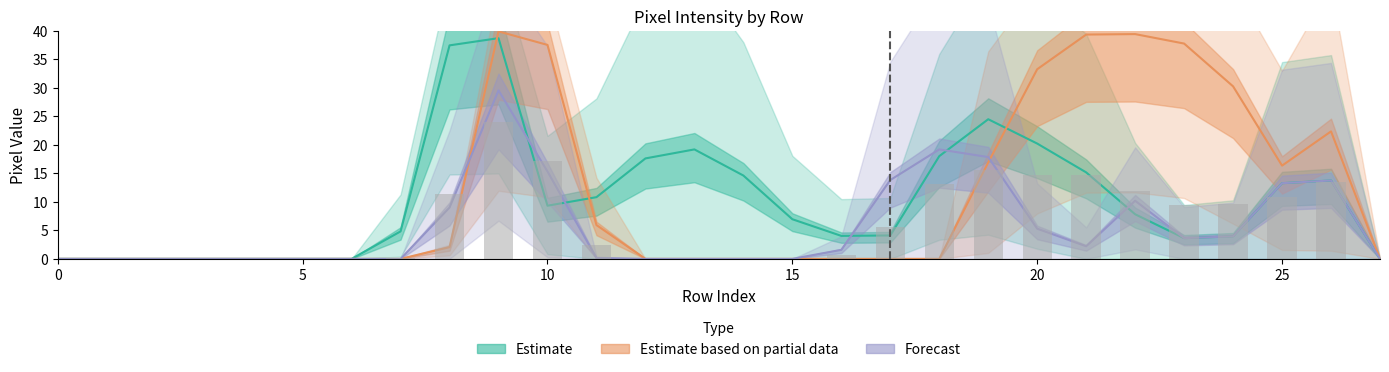

At which category is the sum across all series the highest?

9